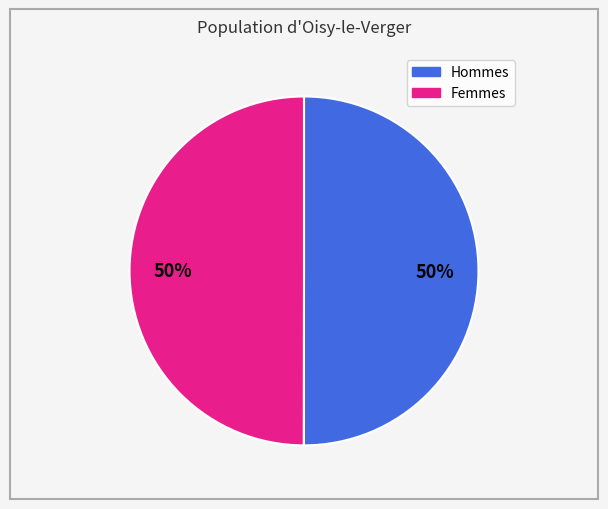

To the nearest percent, what is the average slice percentage?

50%